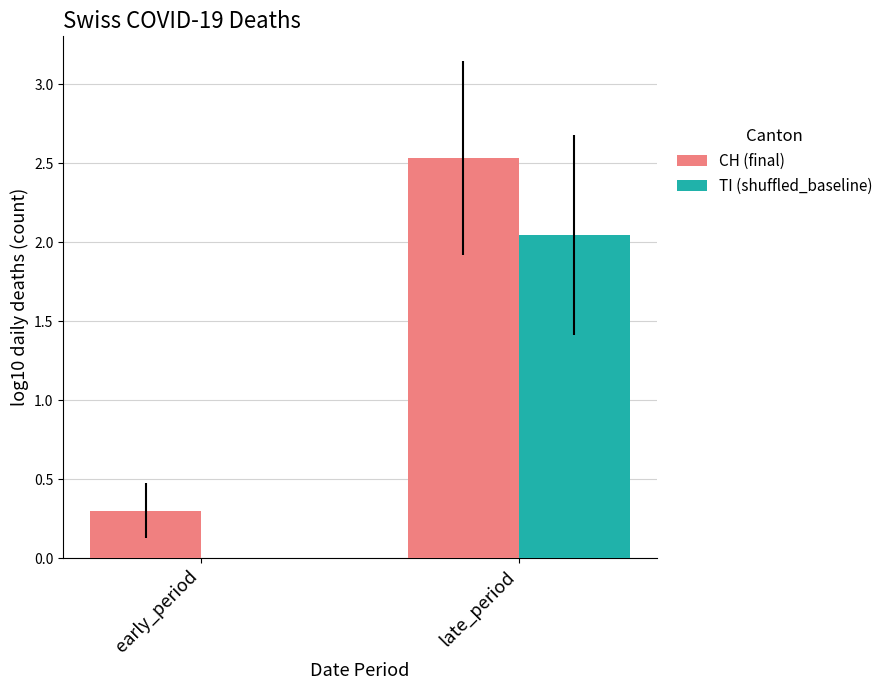

The TI (shuffled_baseline) series shows 0.0 at early_period. True or false?

True